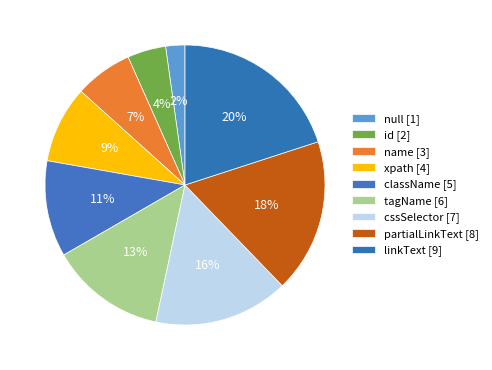

How many slices are in this pie chart?

9